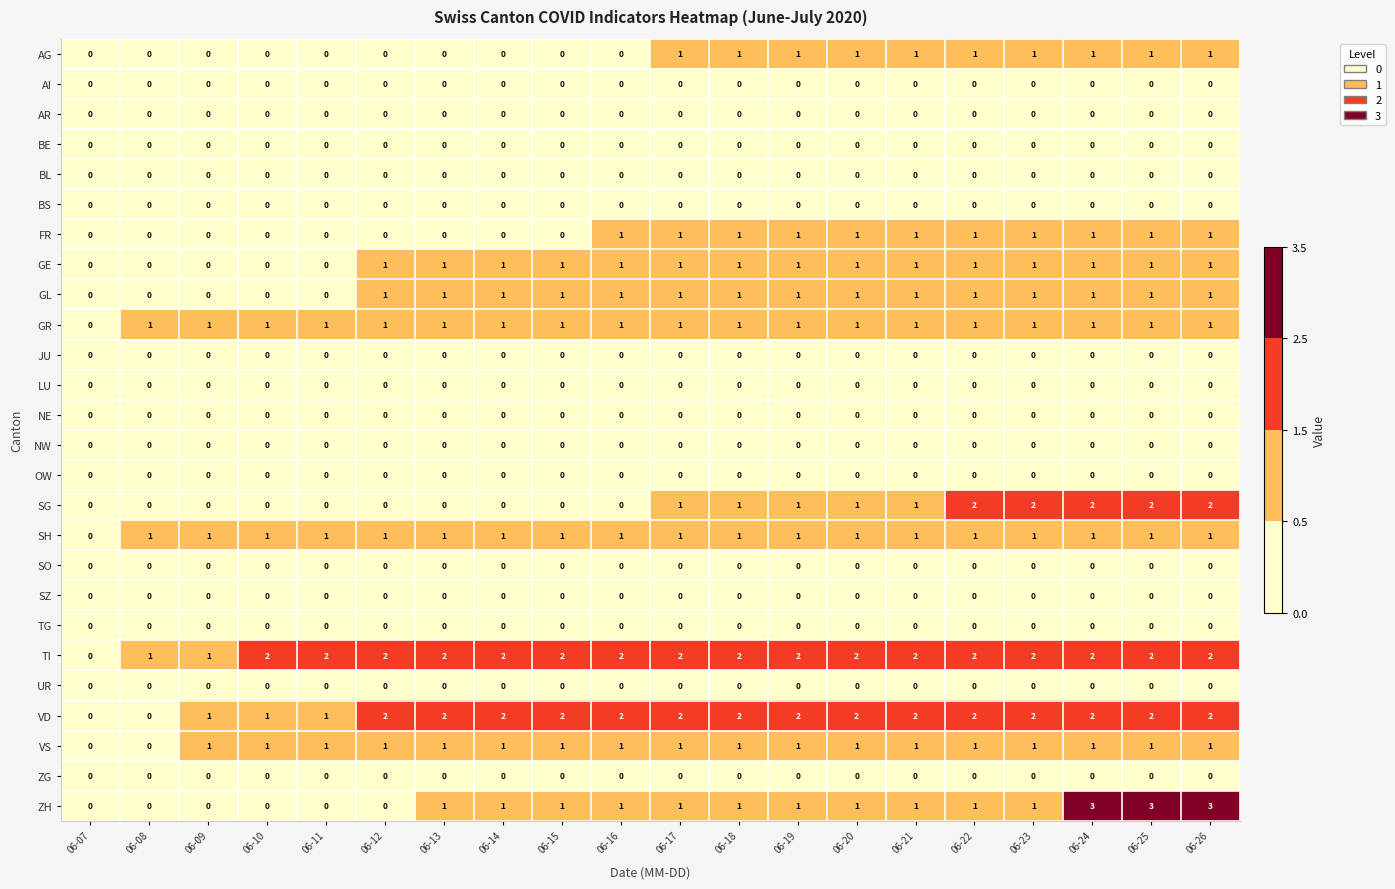

How many categories are shown in the chart?

20